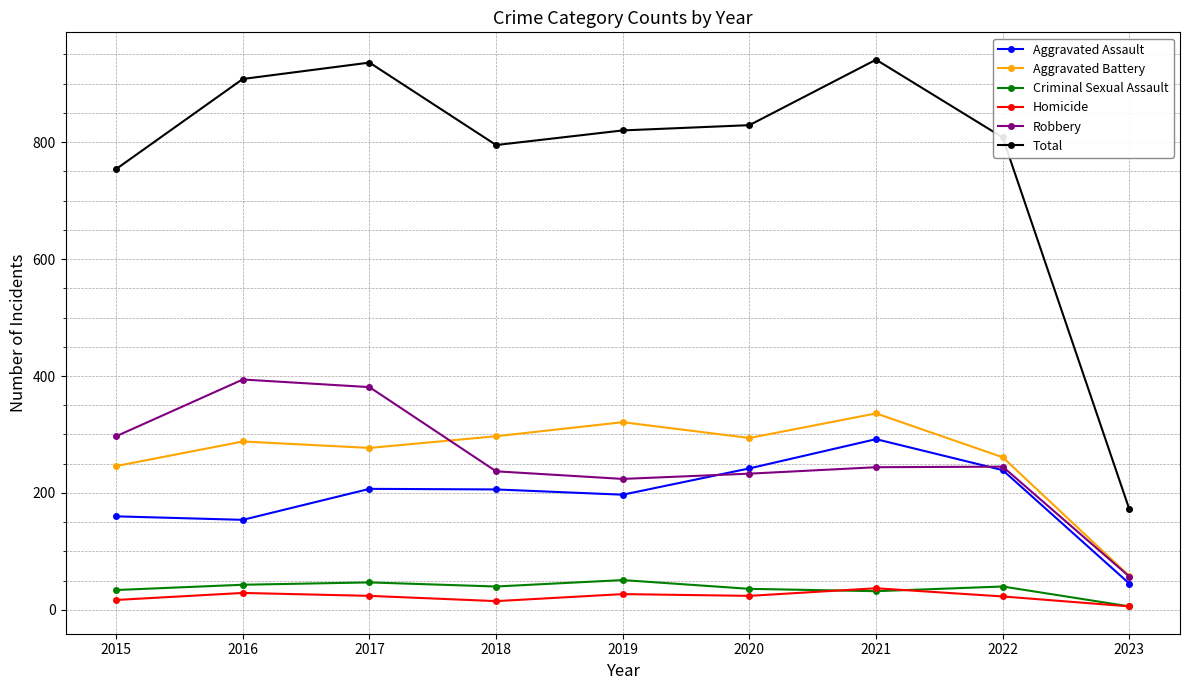

What is the sum of the Criminal Sexual Assault values at 2016 and 2020?

79